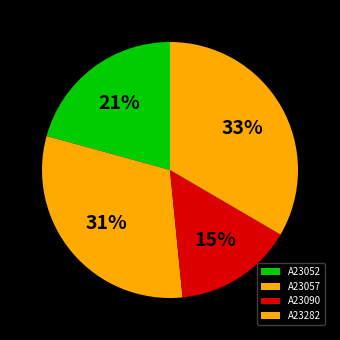

How many segments does this pie chart have?

4